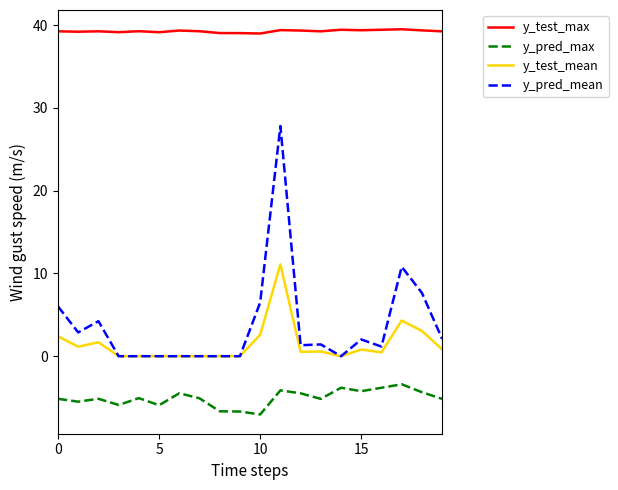

What is the greatest value displayed?

39.5